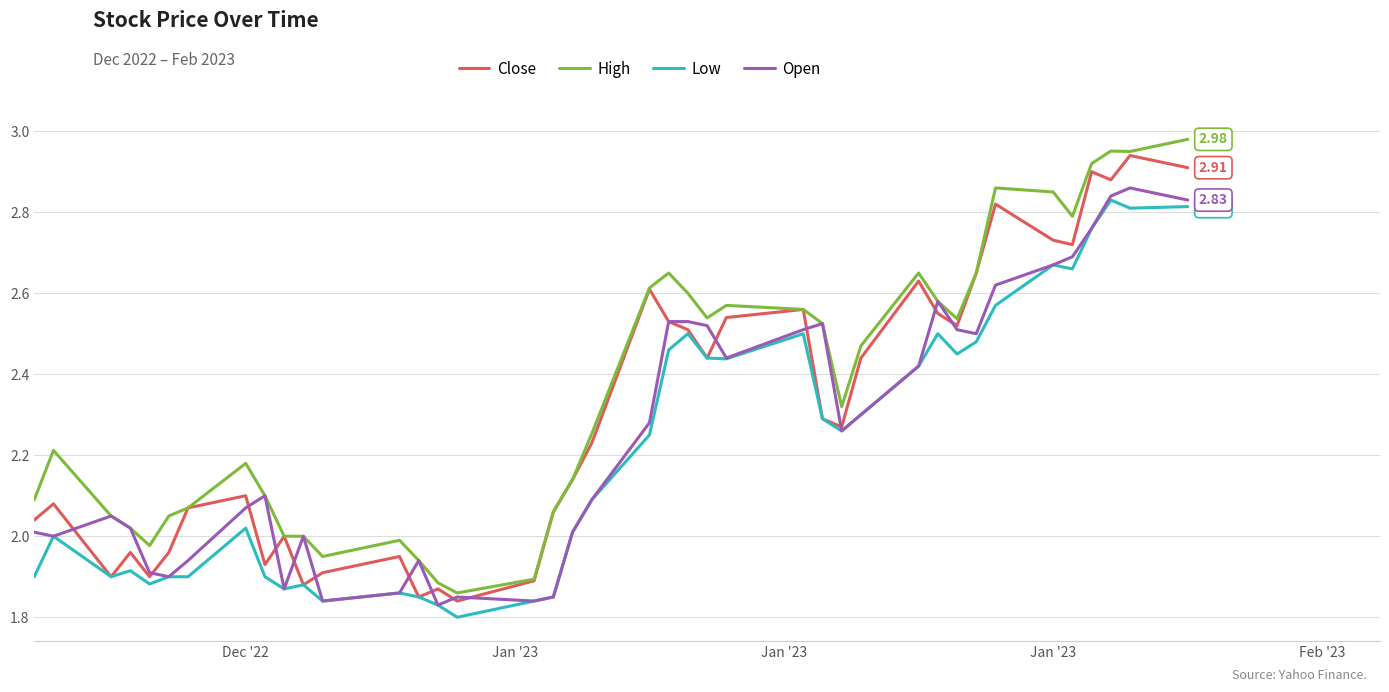

List the series in order of their overall mean, highest first.

High, Close, Open, Low